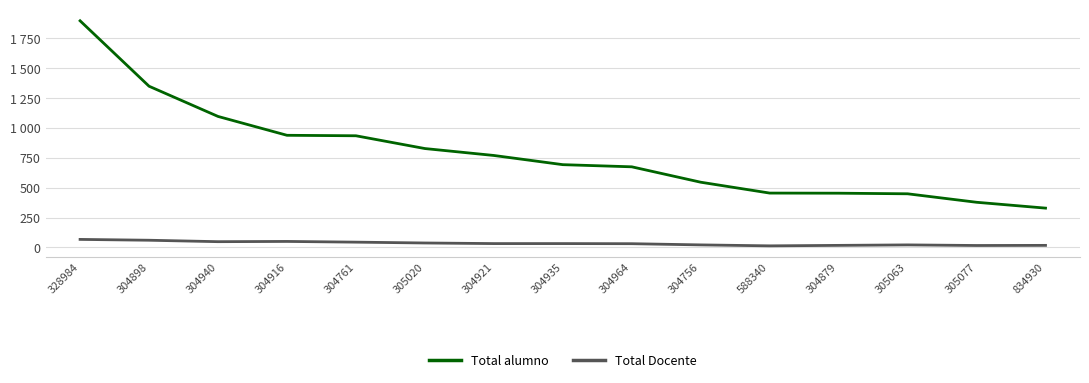

What is the average value of the Total Docente series?

34